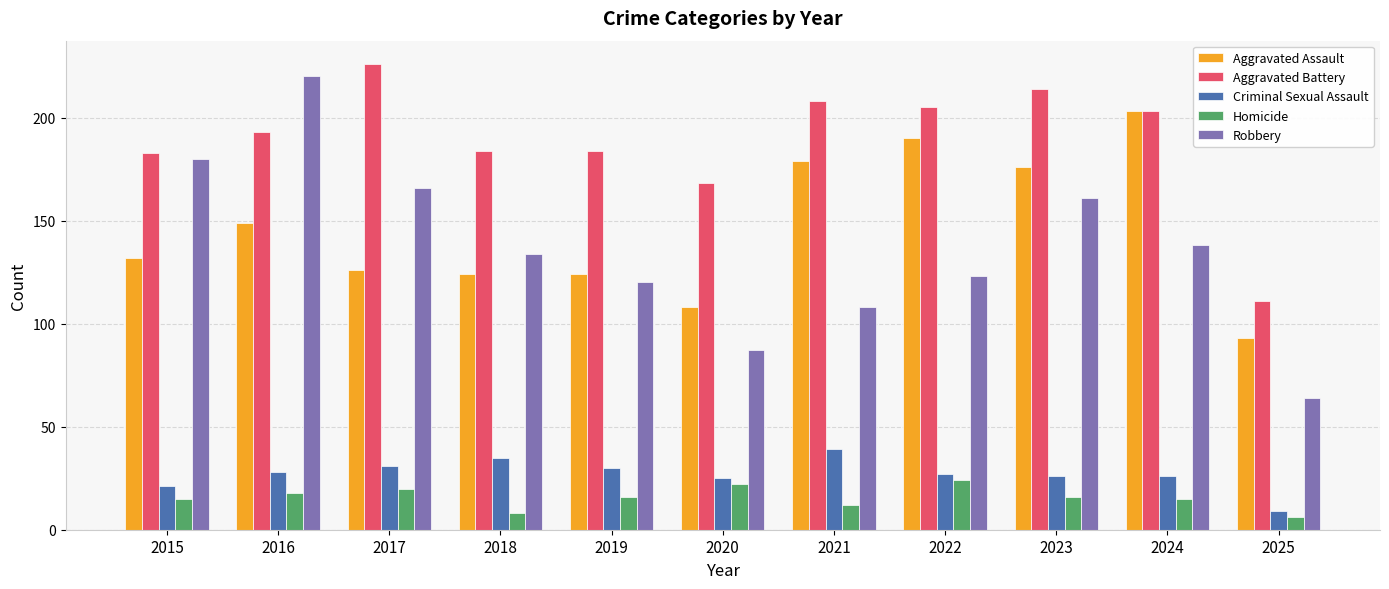

At which label does Homicide first exceed 16?

2016